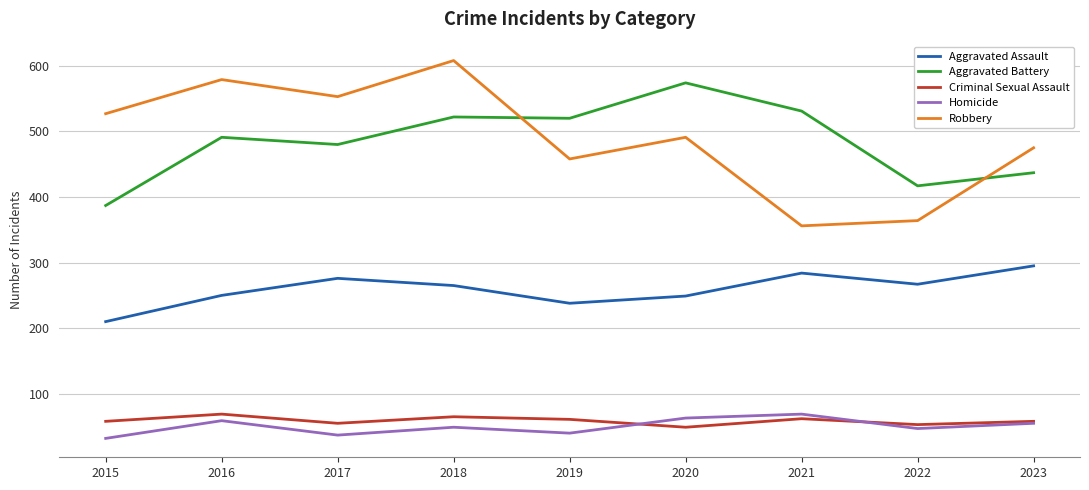

What is the maximum value for Aggravated Assault?

295